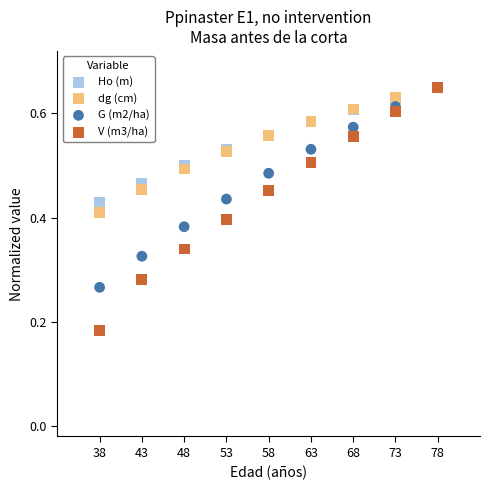

What are all the series names shown in the legend?

Ho (m), dg (cm), G (m2/ha), V (m3/ha)